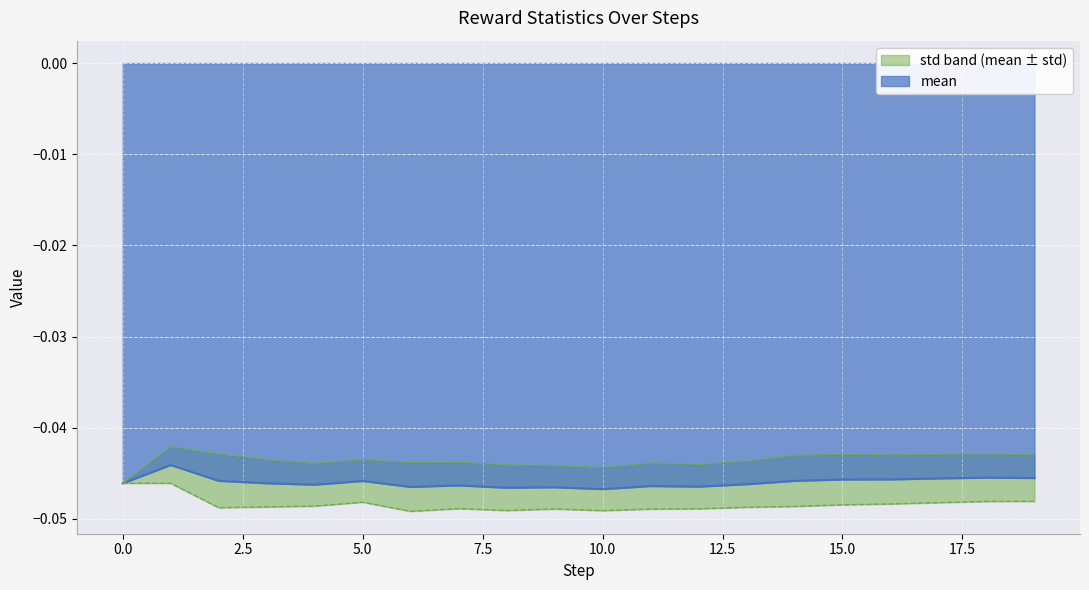

Rank the categories by value from highest to lowest.

1, 18, 19, 17, 16, 15, 2, 14, 5, 0, 3, 13, 4, 7, 11, 12, 6, 9, 8, 10